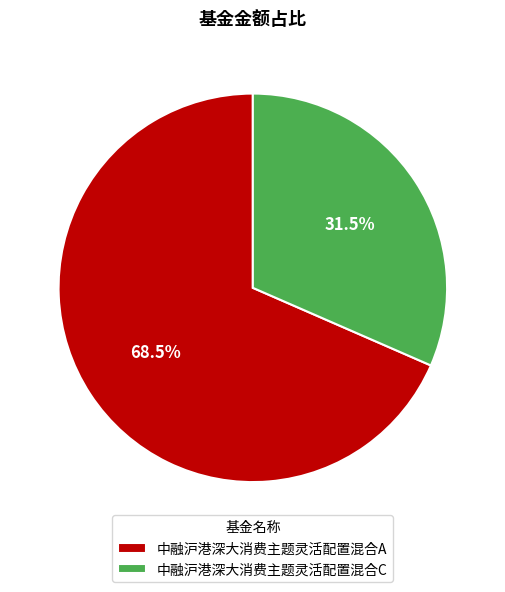

How many segments does this pie chart have?

2